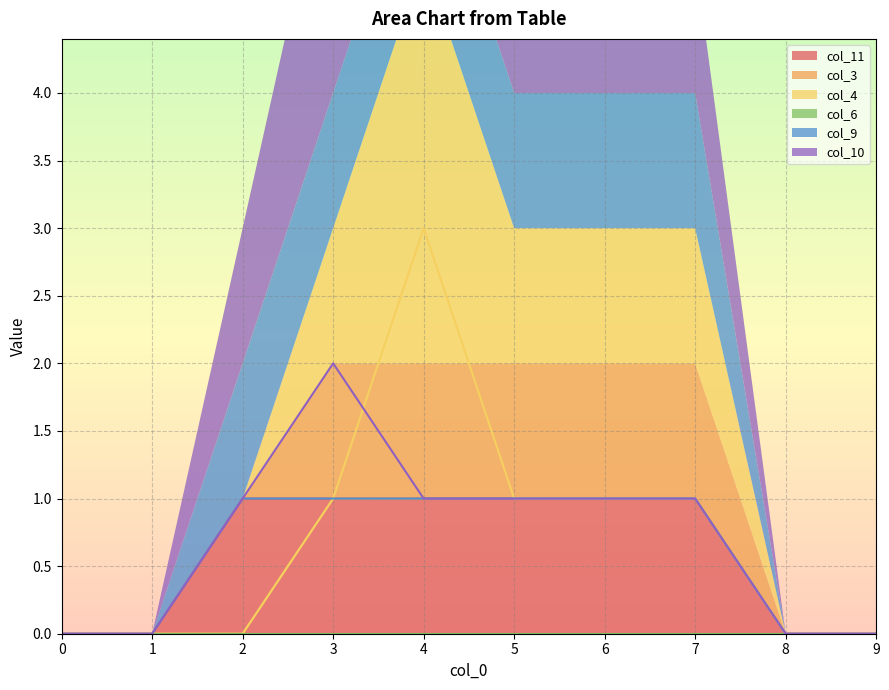

True or false: col_4 and col_11 intersect in this chart.

False